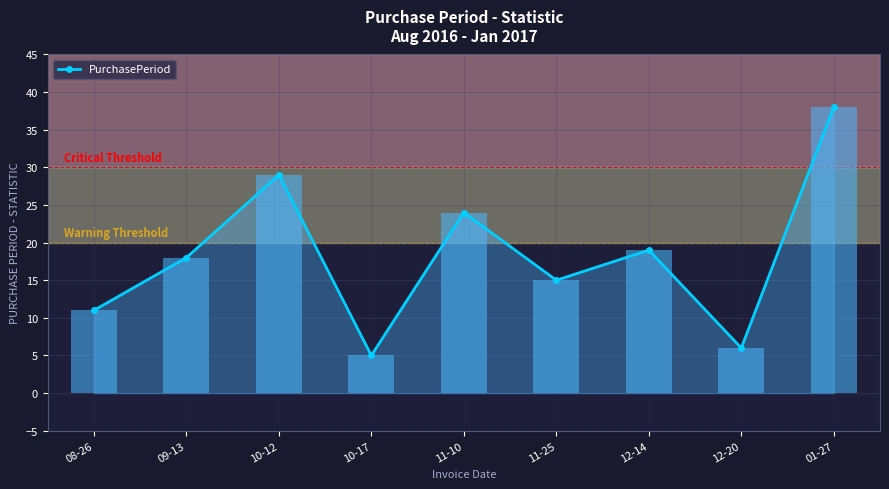

Reading left to right, extract all data points from this chart.

11	18	29	5	24	15	19	6	38